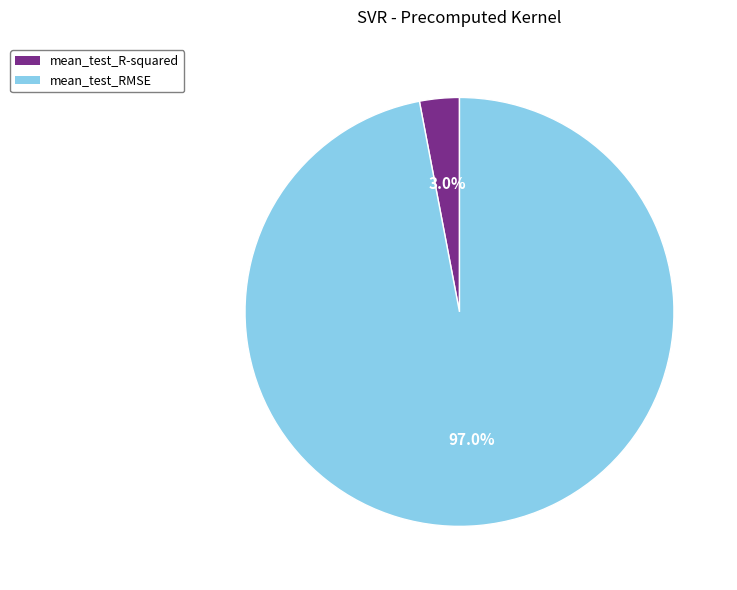

Is it true that mean_test_RMSE is 97% of the pie?

True